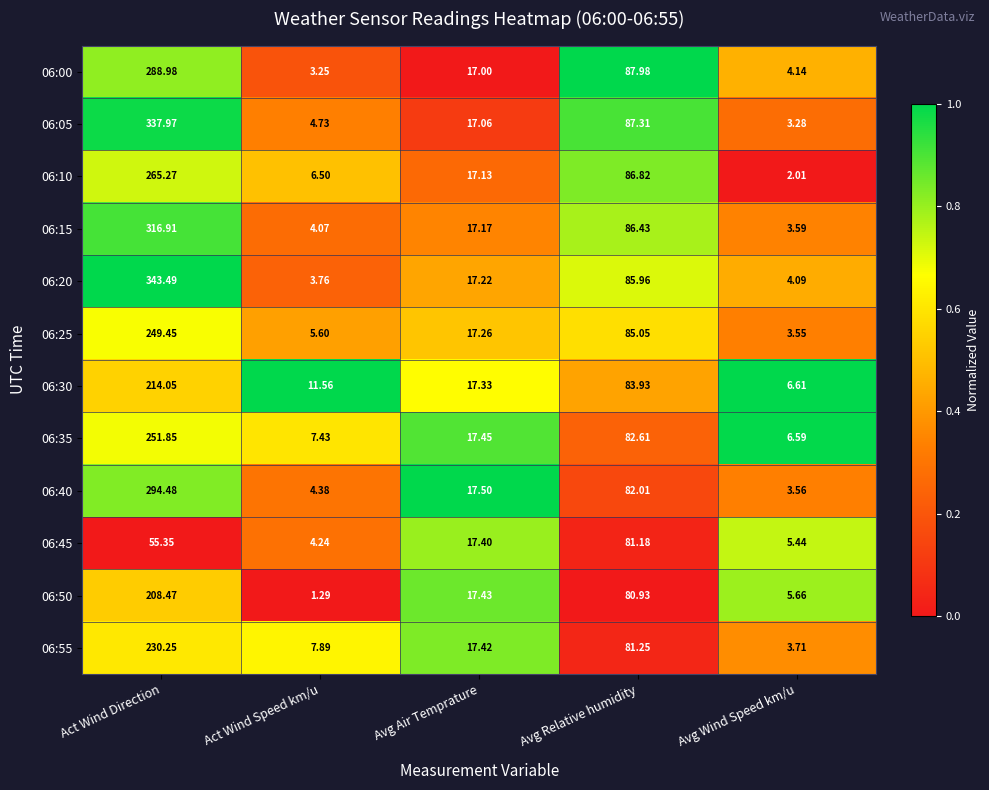

At which label does 06:00 reach its peak?

Act Wind Direction